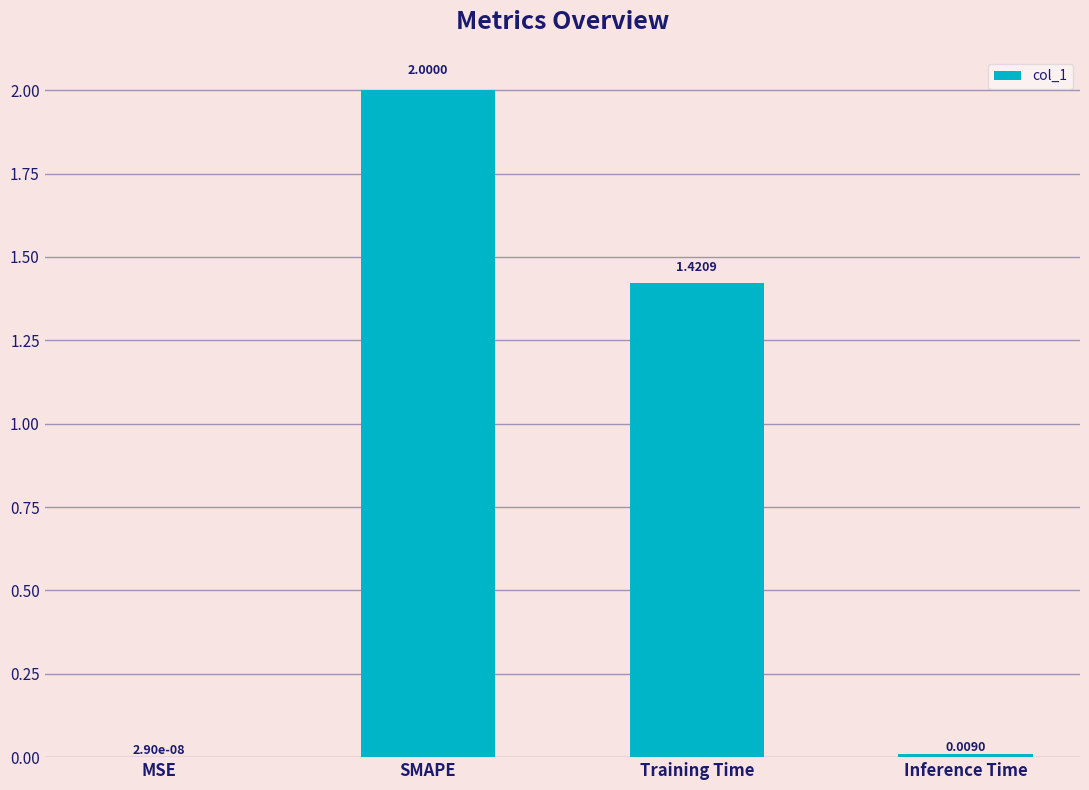

Where is the data nearest to the value 1?

Training Time